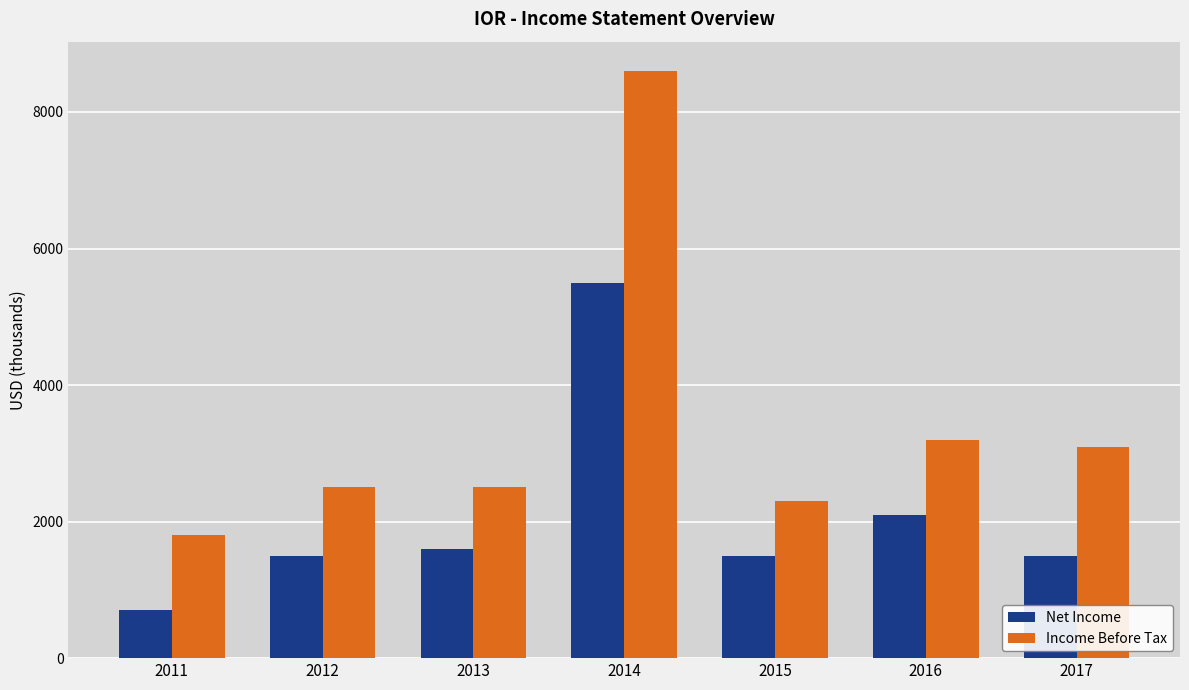

Reading left to right, list all the values displayed in this chart.

Net Income: 700	1500	1600	5500	1500	2100	1500
Income Before Tax: 1800	2500	2500	8600	2300	3200	3100